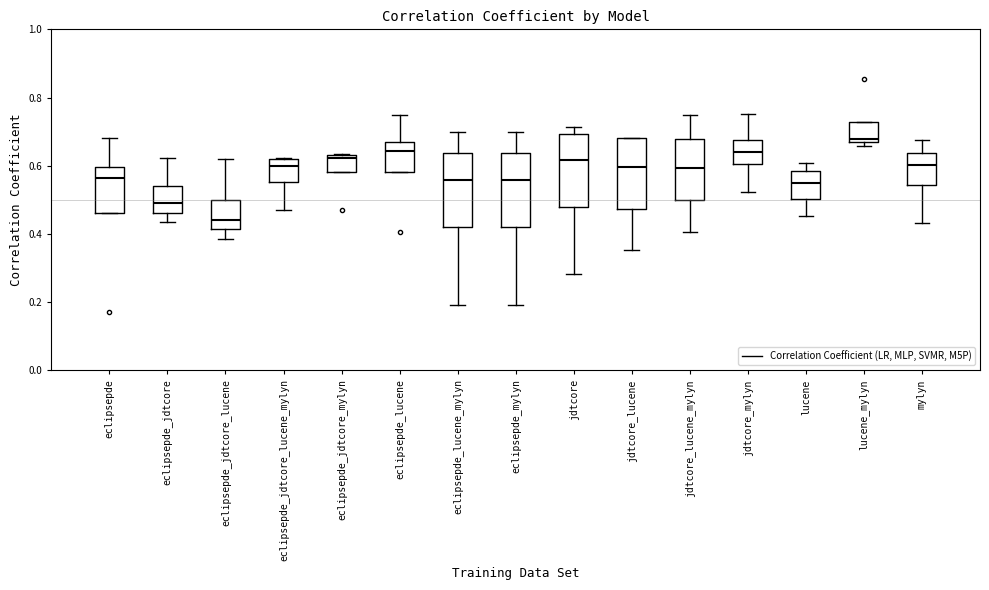

Which box has the highest median line?

lucene_mylyn